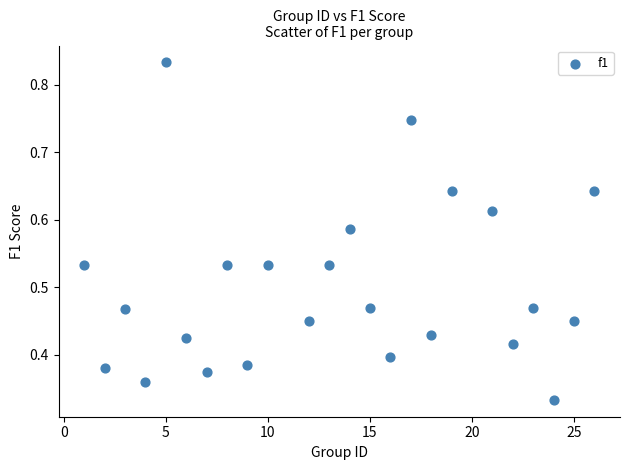

What is the range of X values (max minus min)?

25.0